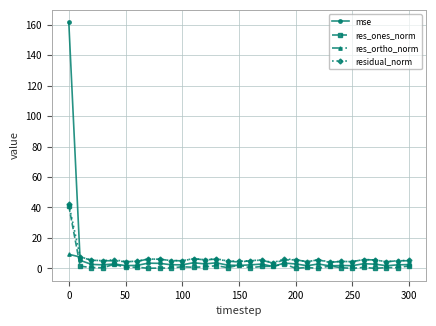

What is the maximum value shown in the chart?

161.6